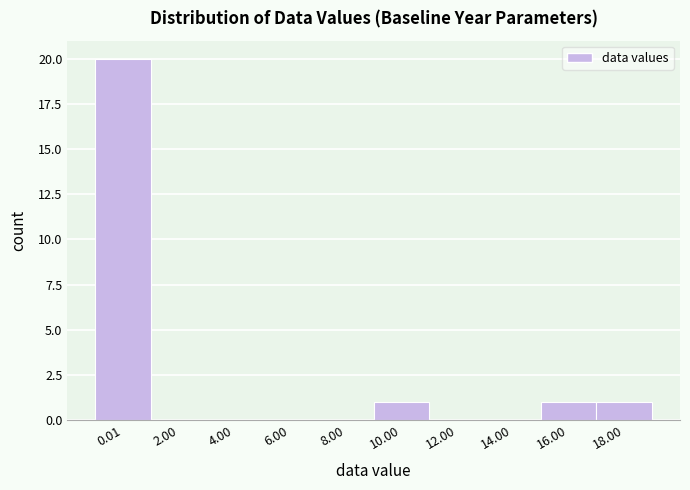

Reading right to left, list all the values displayed in this chart.

18.00=1	16.00=1	14.00=0	12.00=0	10.00=1	8.00=0	6.00=0	4.00=0	2.00=0	0.01=20